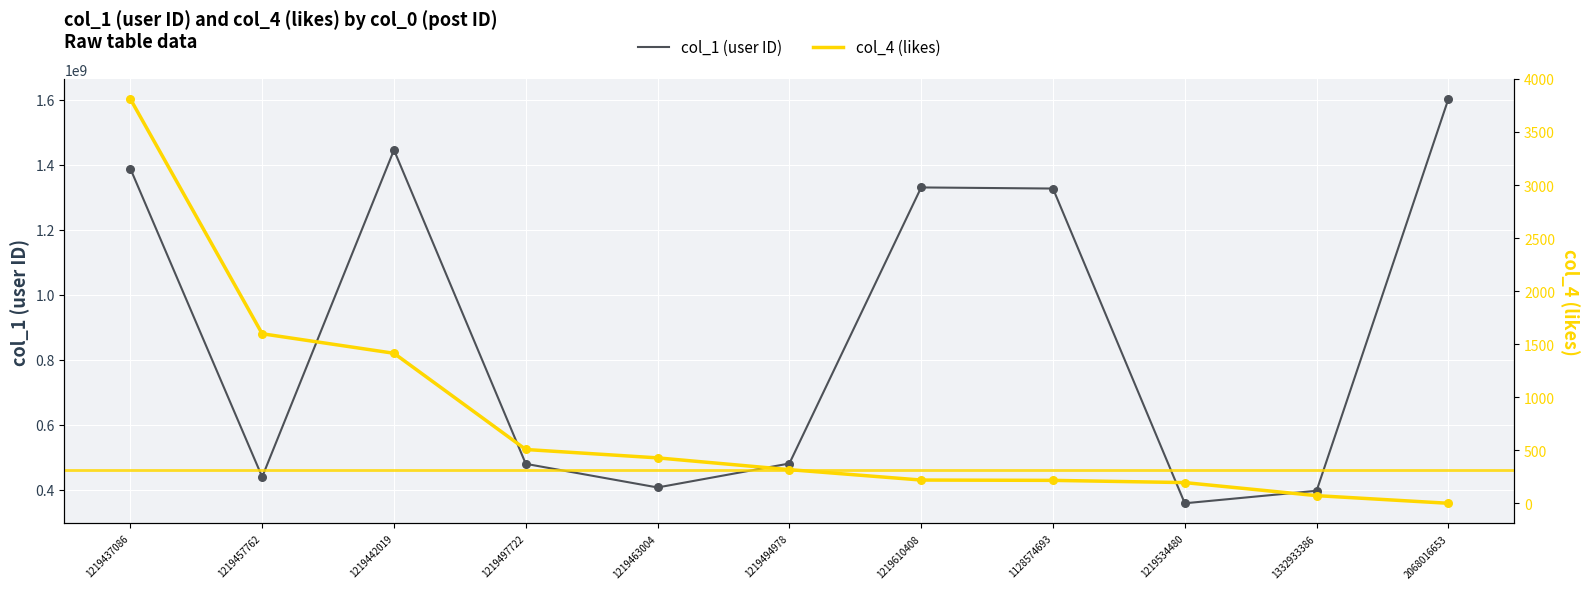

Which series contains the lowest Y value?

col_4 (likes)